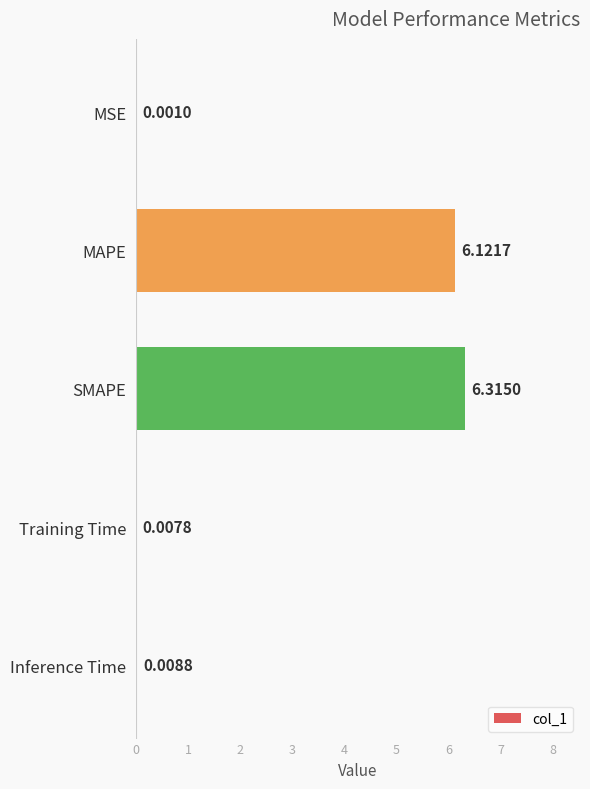

Which has a higher value, MSE or SMAPE?

SMAPE